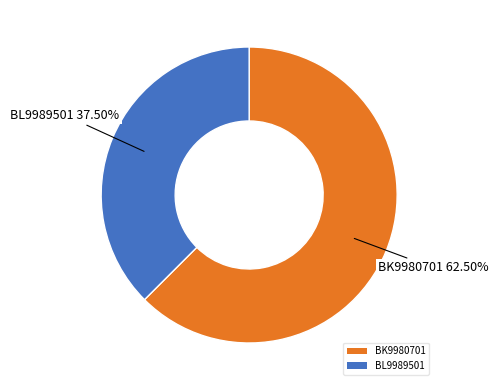

Which category has the smallest portion of the pie?

BL9989501